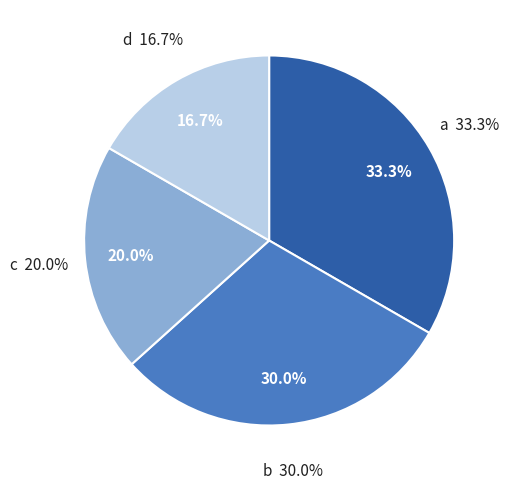

How many slices are in this pie chart?

4